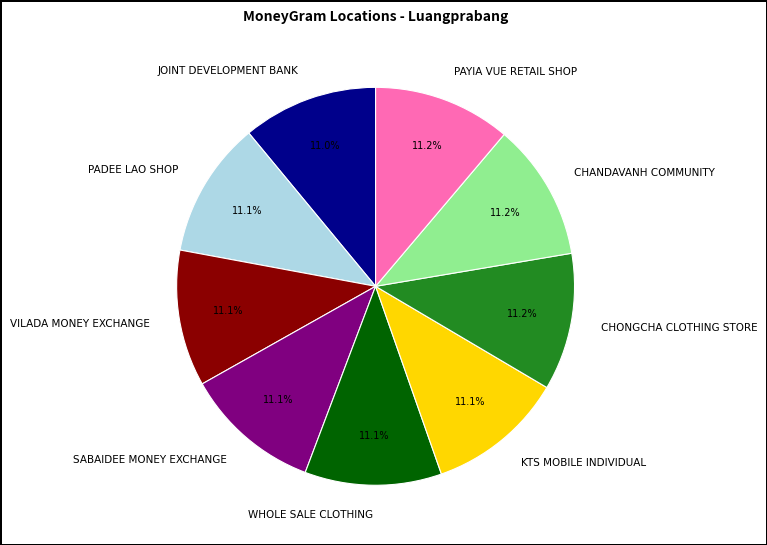

How many segments does this pie chart have?

9